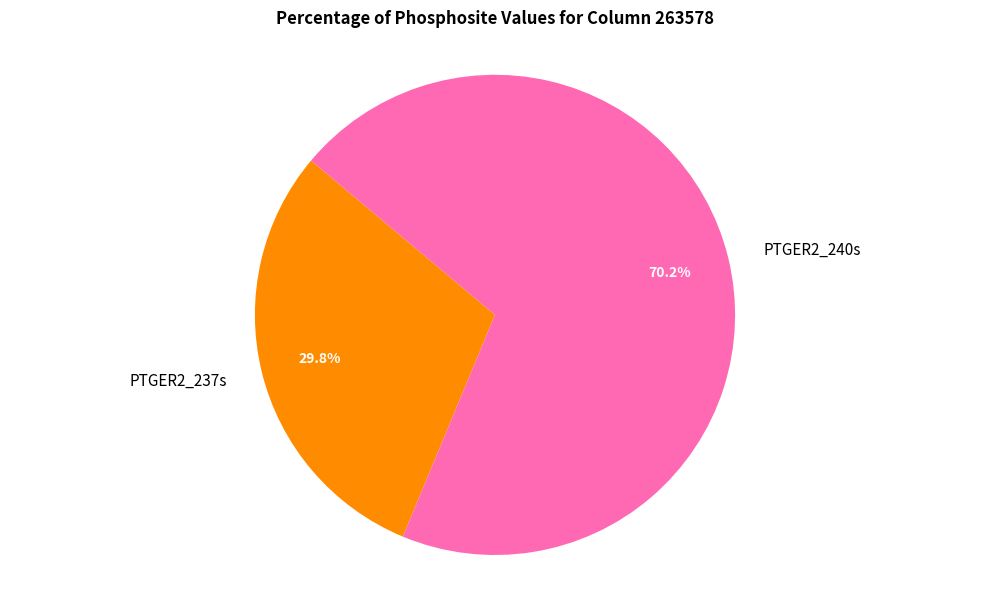

The PTGER2_240s slice represents 55% of the pie. True or false?

False